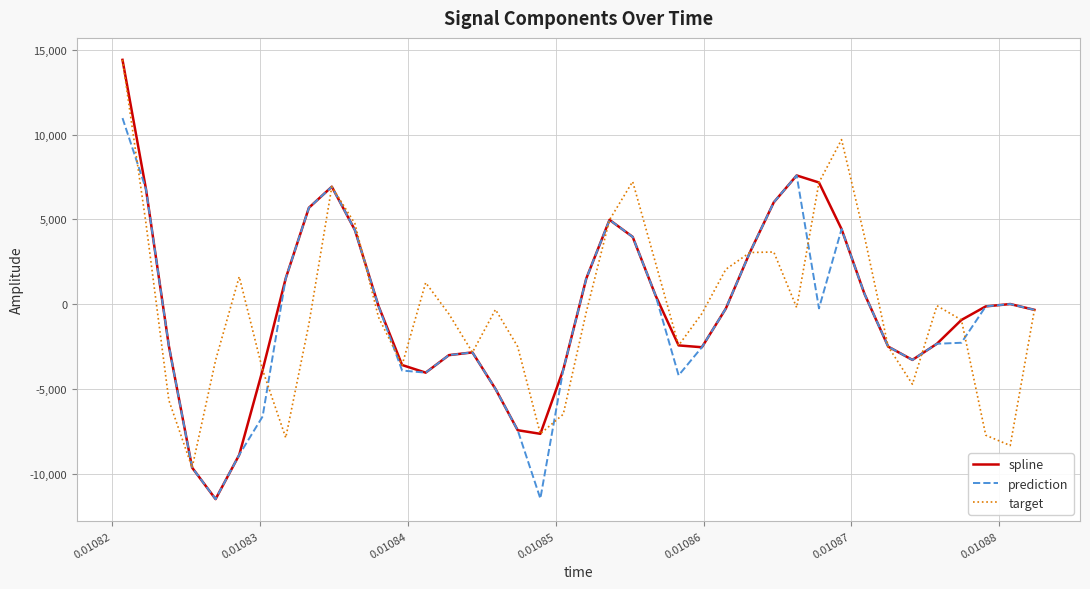

What is the lowest value of the spline series?

-11499.7